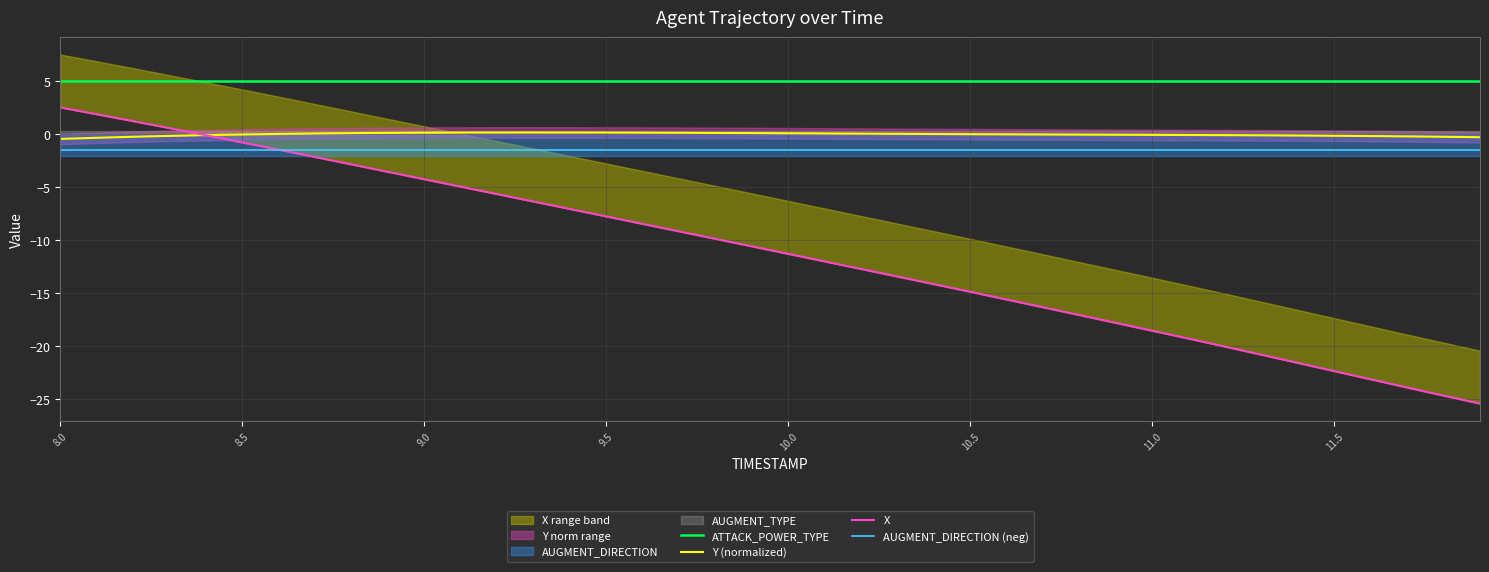

True or false: Y (normalized) and AUGMENT_DIRECTION (neg) cross at least once.

False